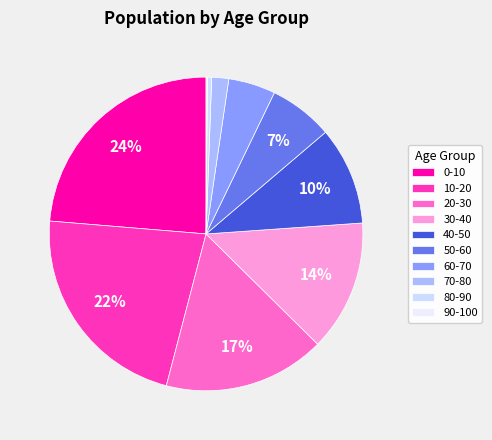

Count the number of slices in the pie.

10